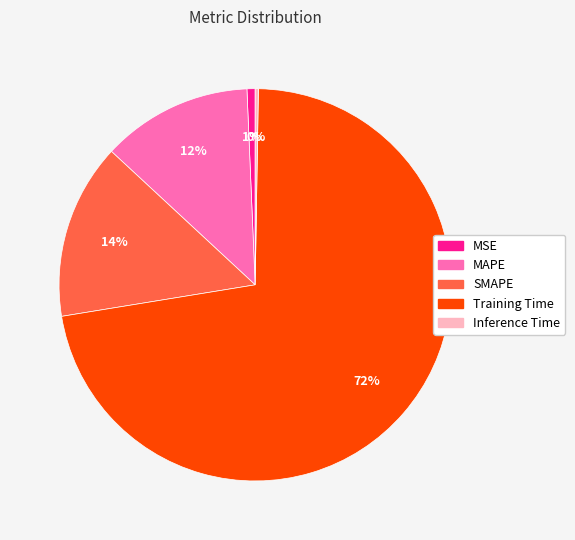

Which slice is the largest?

Training Time